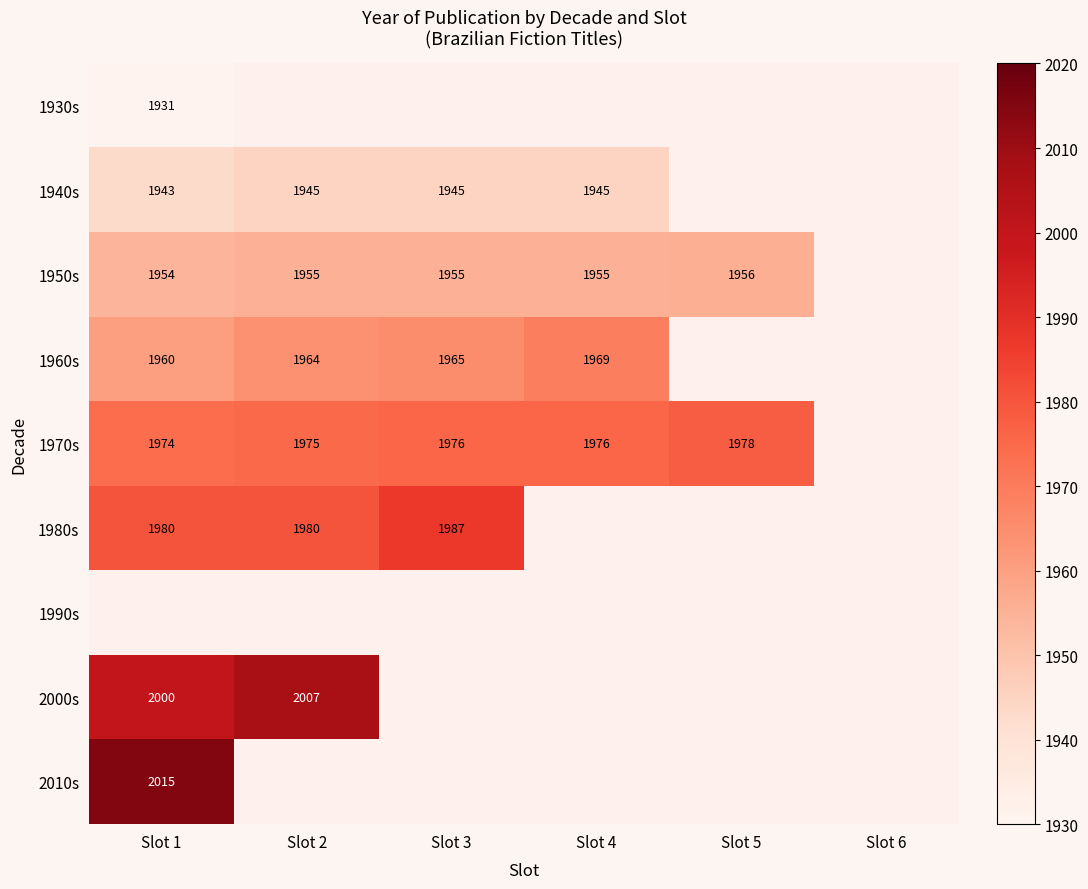

Which series has the largest range (max minus min)?

1960s